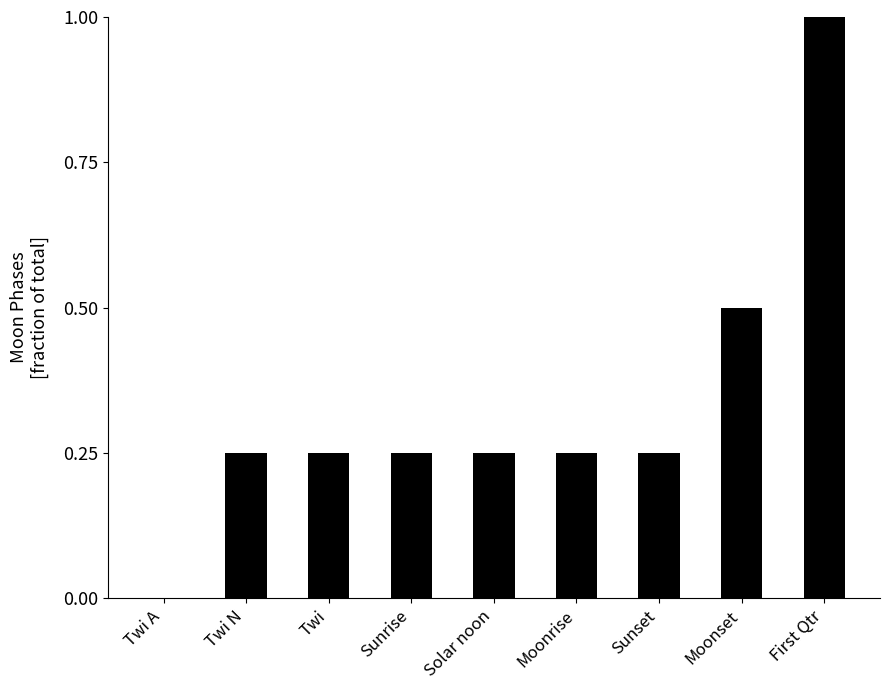

Are the bars grouped side by side (vs. stacked)?

No